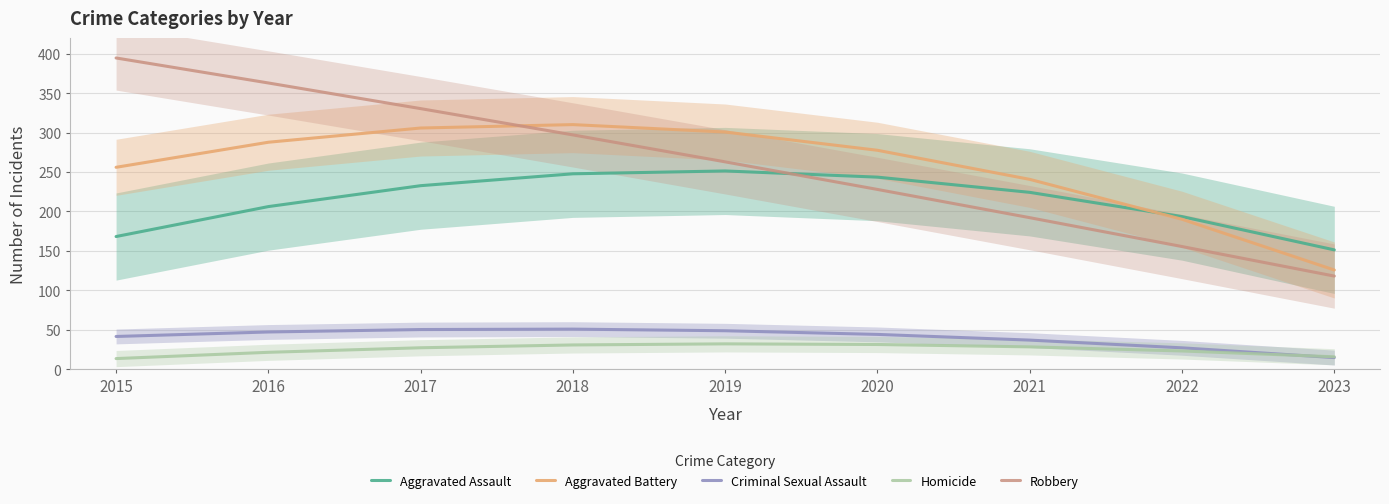

What is the difference between the second highest and minimum values in the Homicide series?

17.9